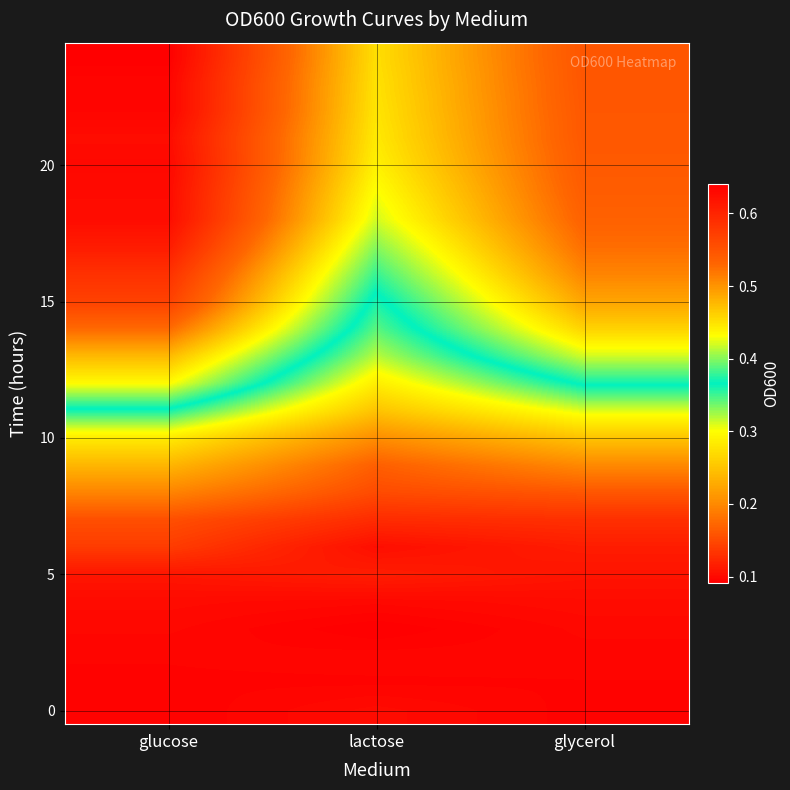

What is the smallest value displayed?

0.1